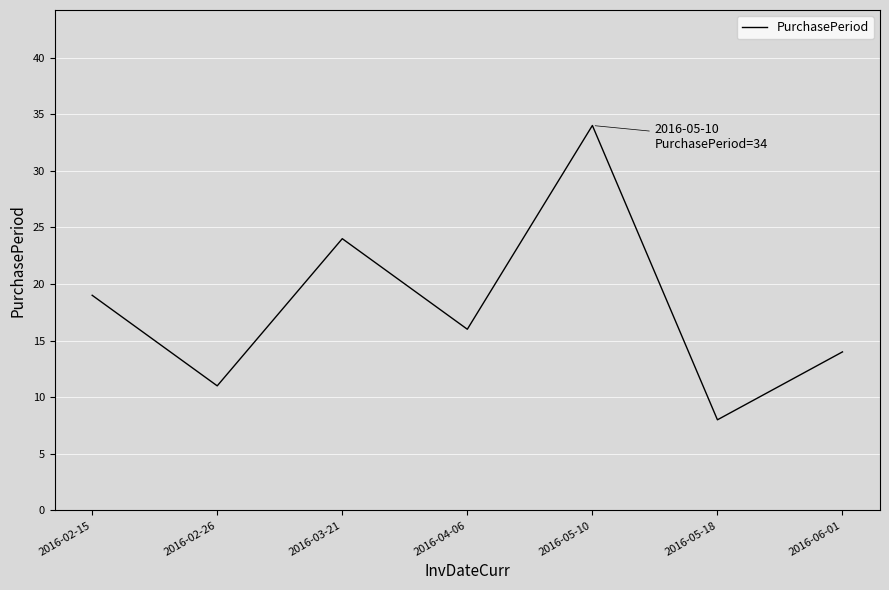

Where does the data first go above 16?

2016-02-15